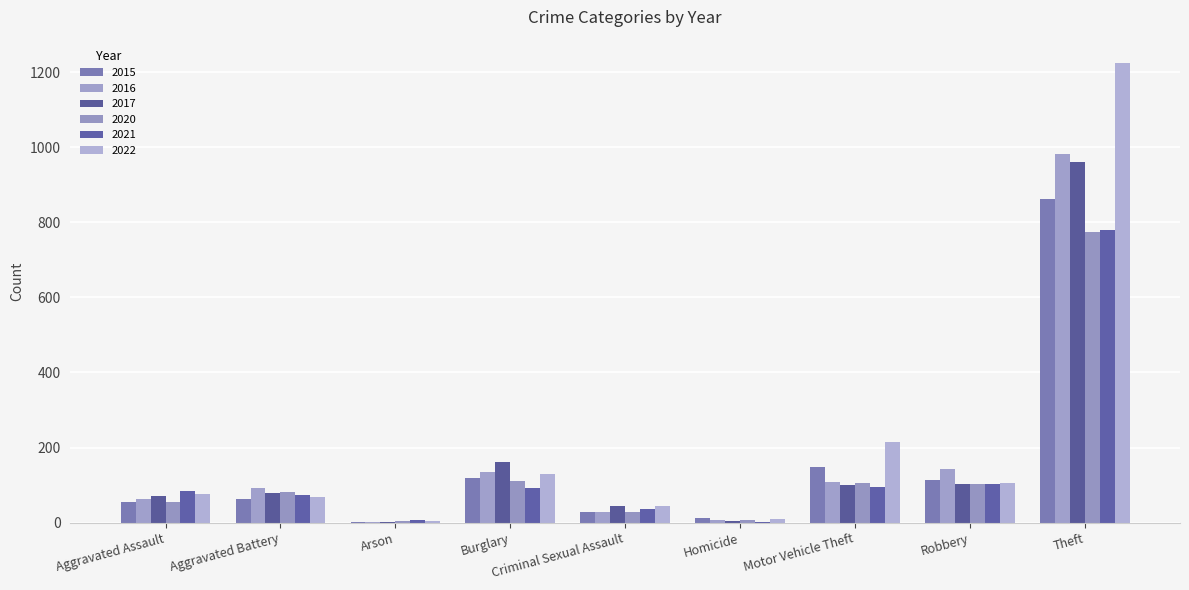

Are the bars horizontal?

No